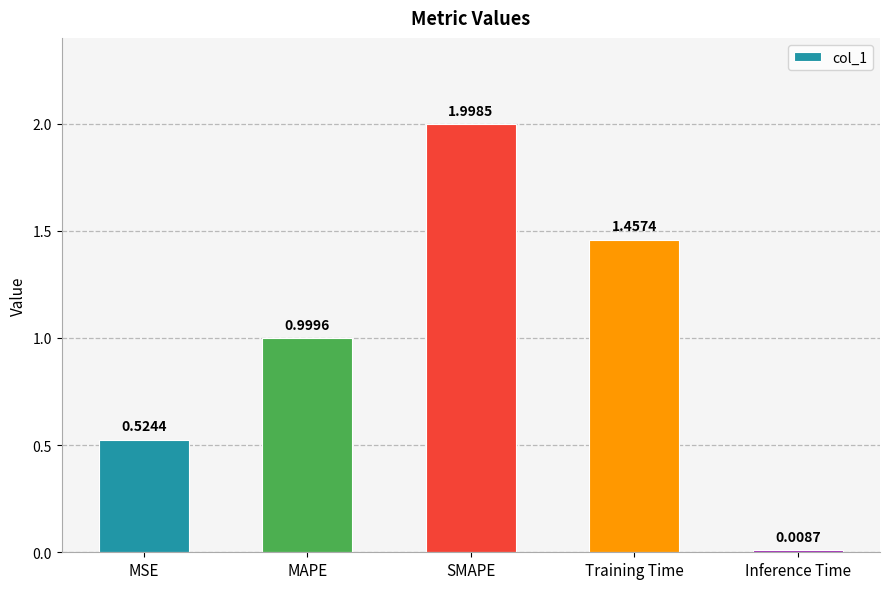

What is the sum of all values?

5.0